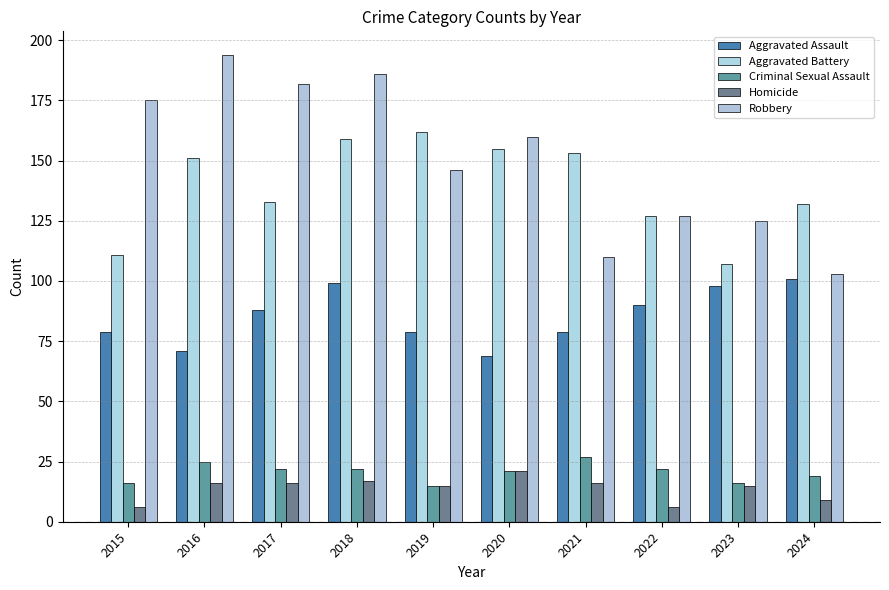

What is the sum of all Robbery values?

1508